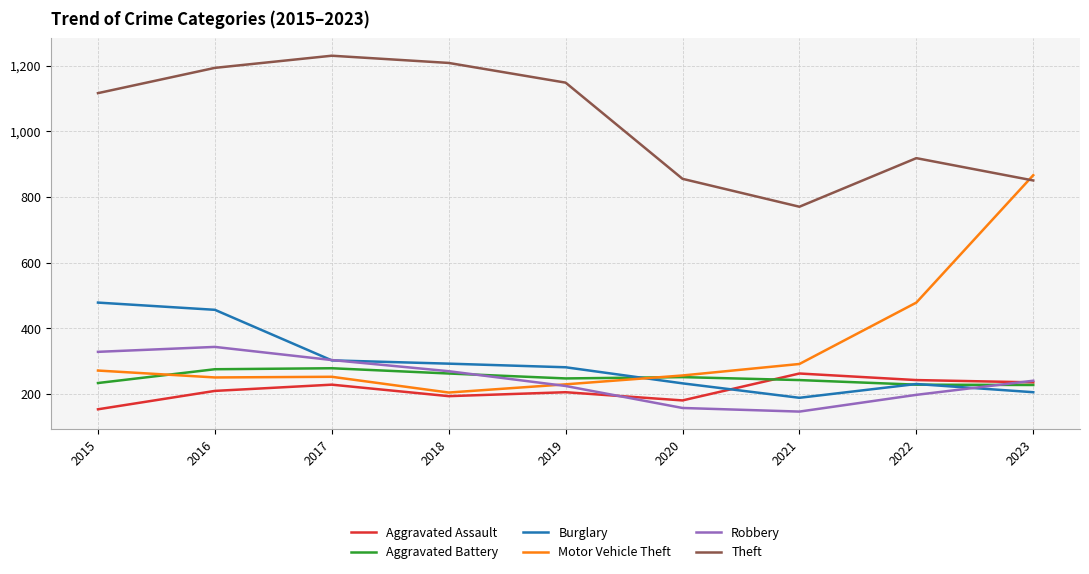

How many lines are shown in the chart?

6